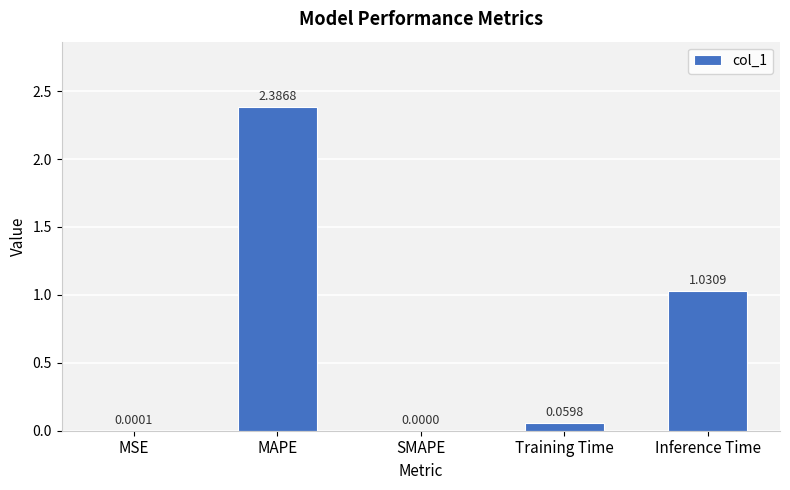

Which label corresponds to the largest value in the chart?

MAPE